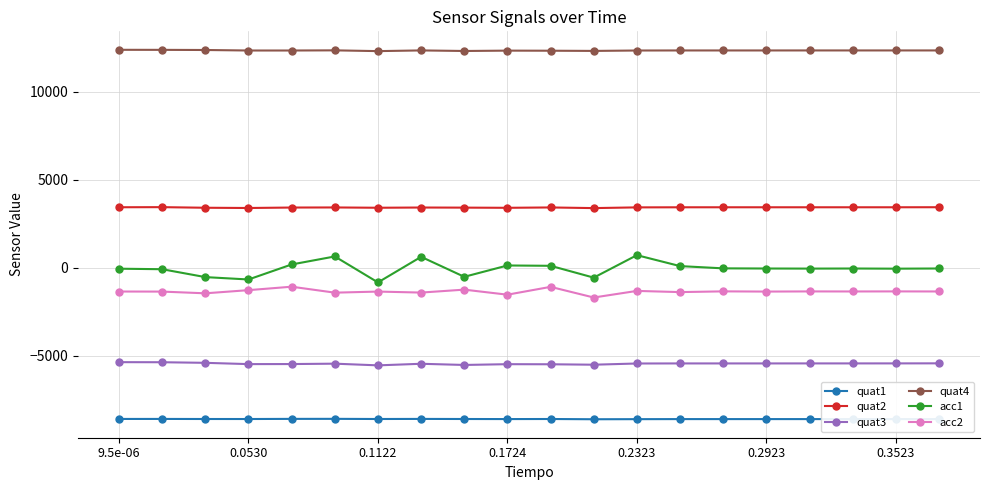

What is the greatest value displayed?

12397